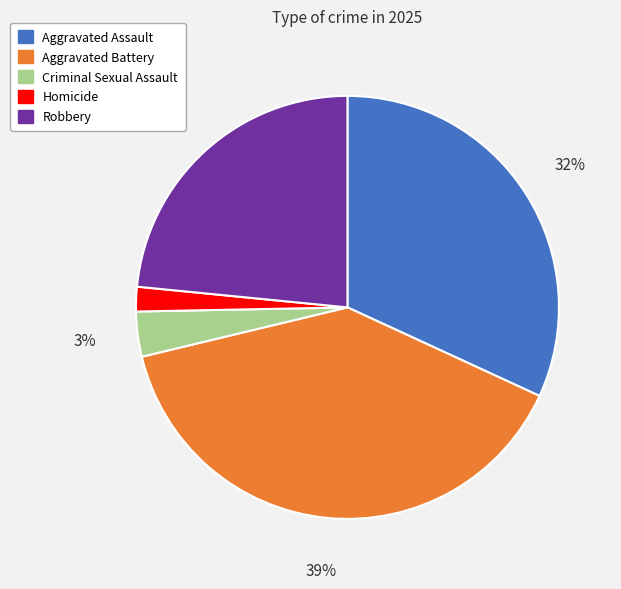

What is the ratio of the value at Aggravated Assault to the value at Robbery?

1.4